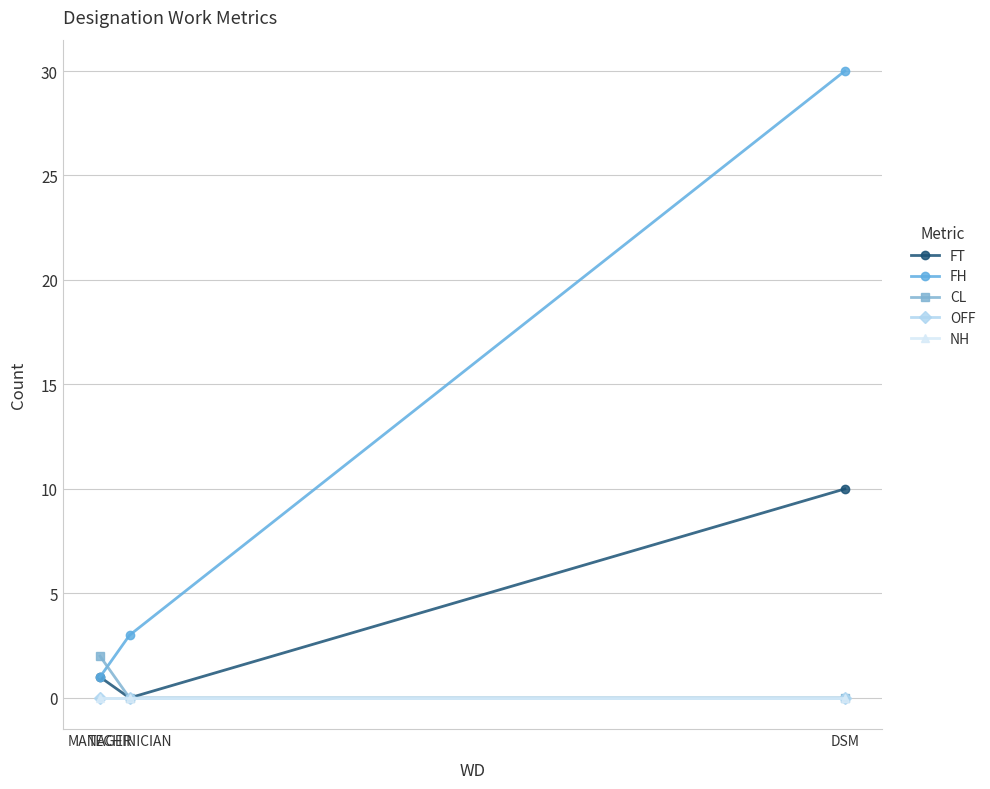

Does the chart have visible grid lines?

Yes